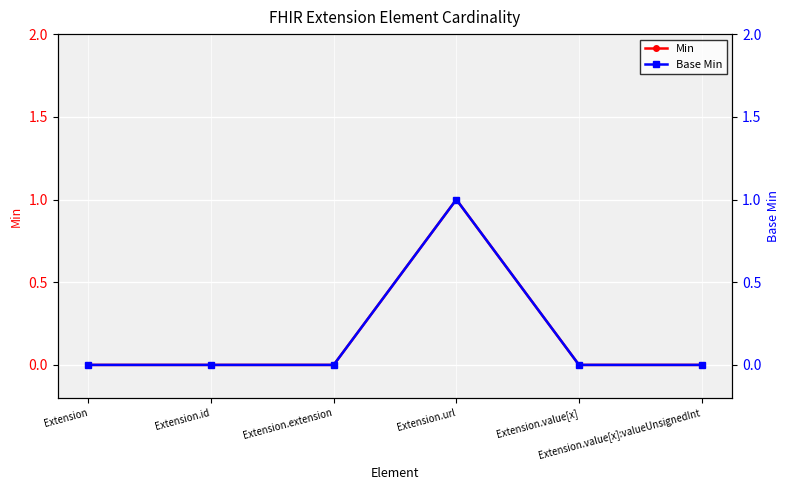

Which series has the largest total across all categories?

Min